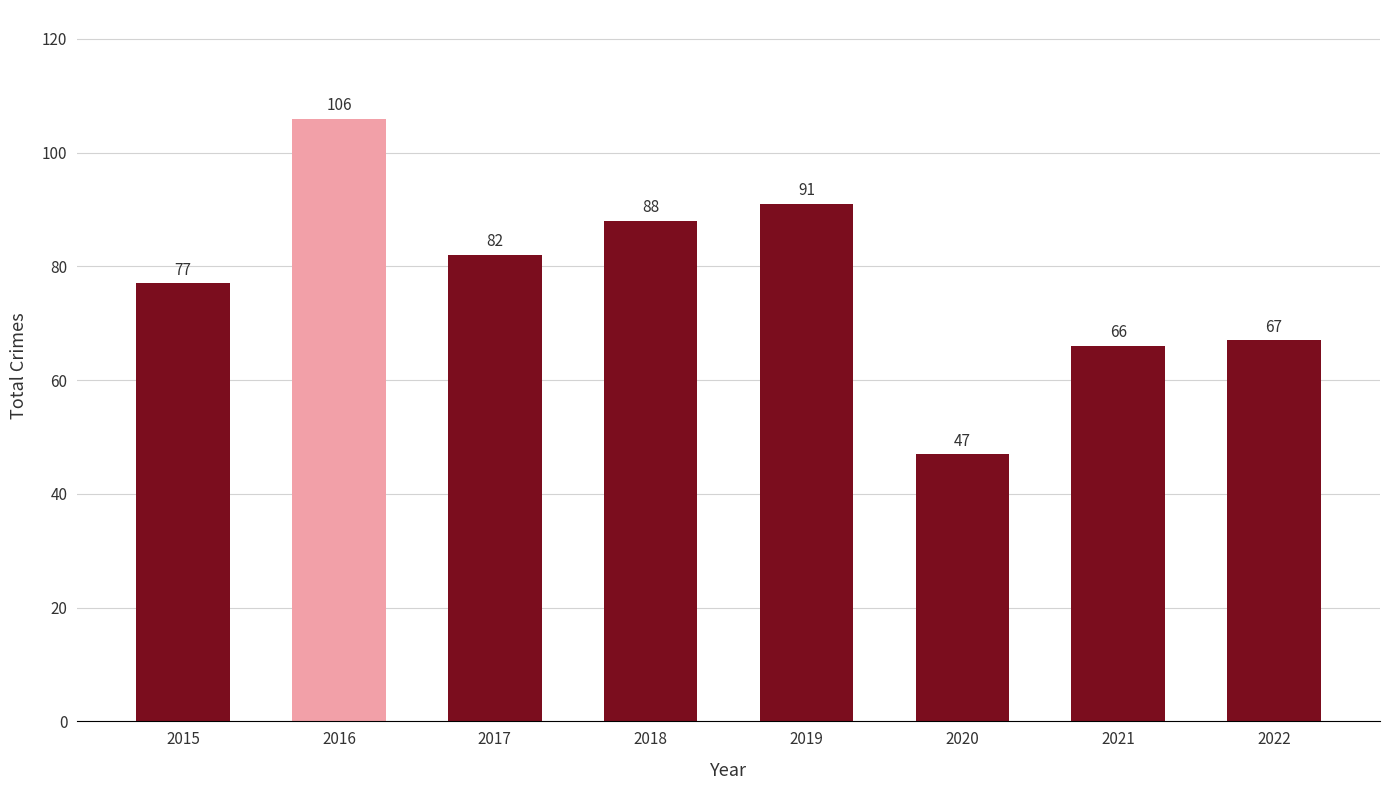

List the labels in order of value, smallest first.

2020, 2021, 2022, 2015, 2017, 2018, 2019, 2016